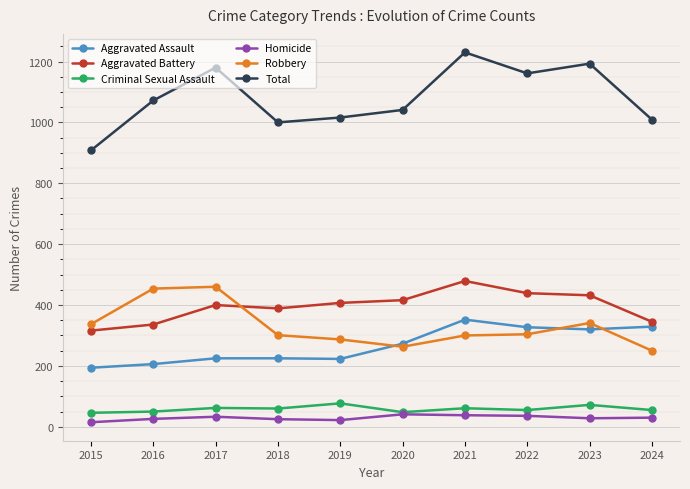

What is the difference between the maximum and minimum values in the Homicide series?

26